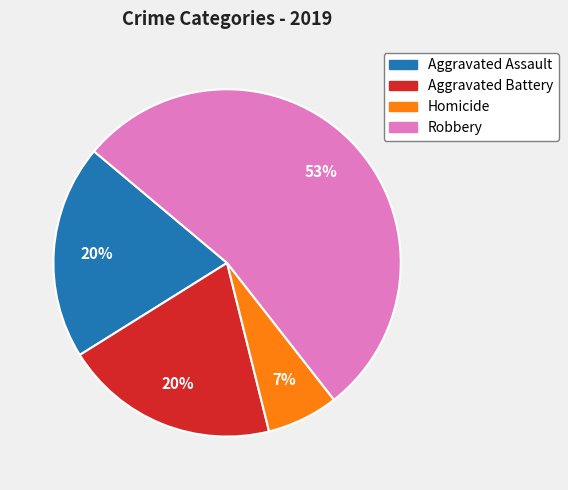

Is there any slice that represents more than half of the pie?

Yes